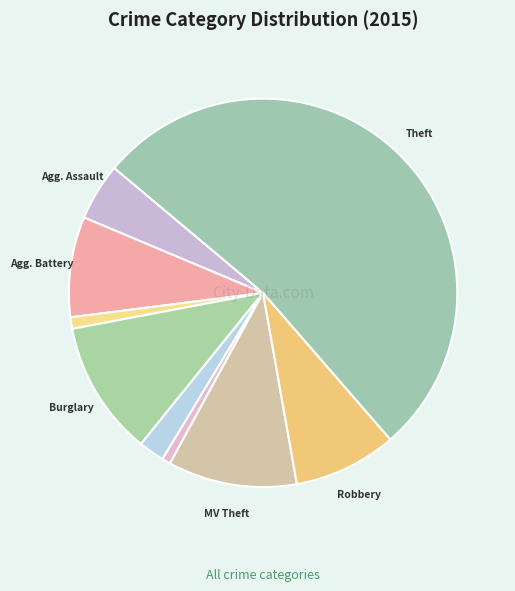

Count the number of slices in the pie.

9